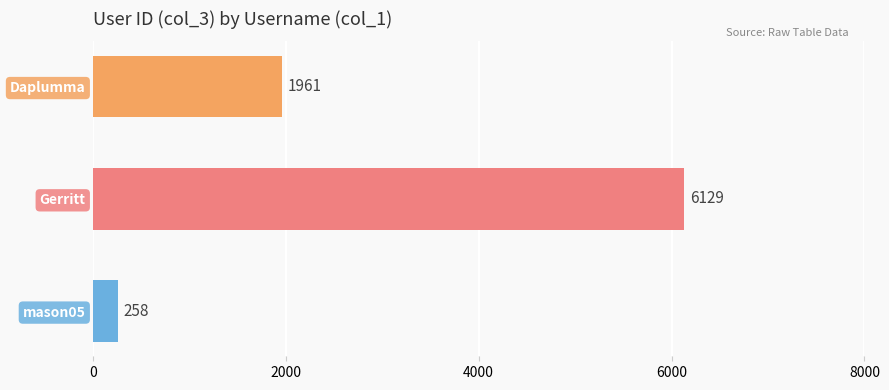

Where is the data nearest to the value 3193?

Daplumma